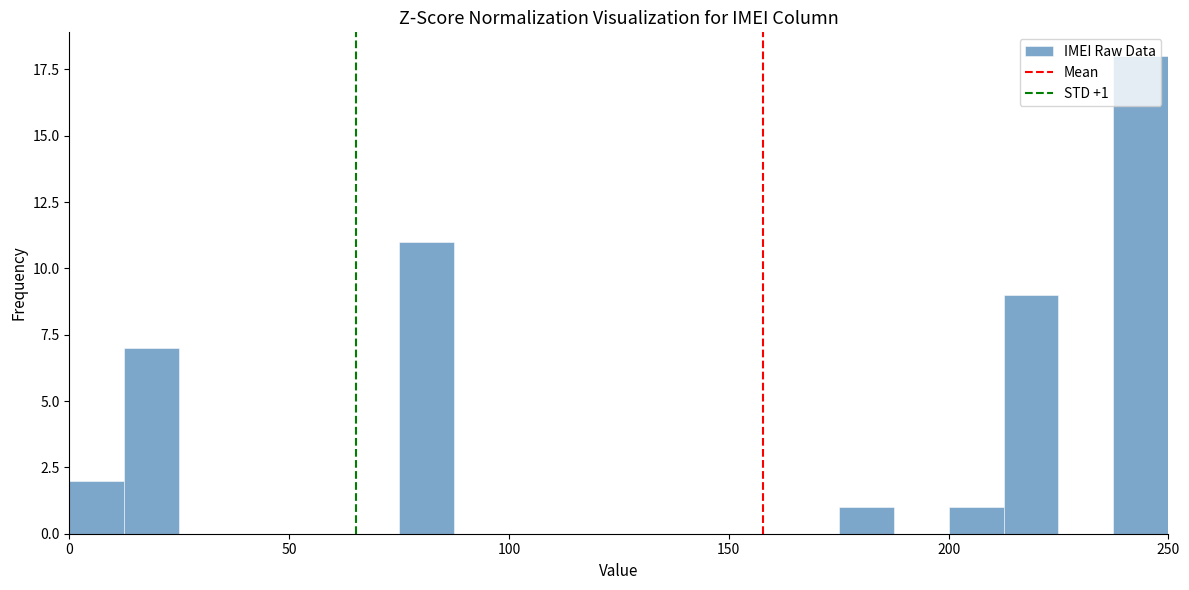

Read against the x-axis, roughly where is the centre of the tallest bar?

245